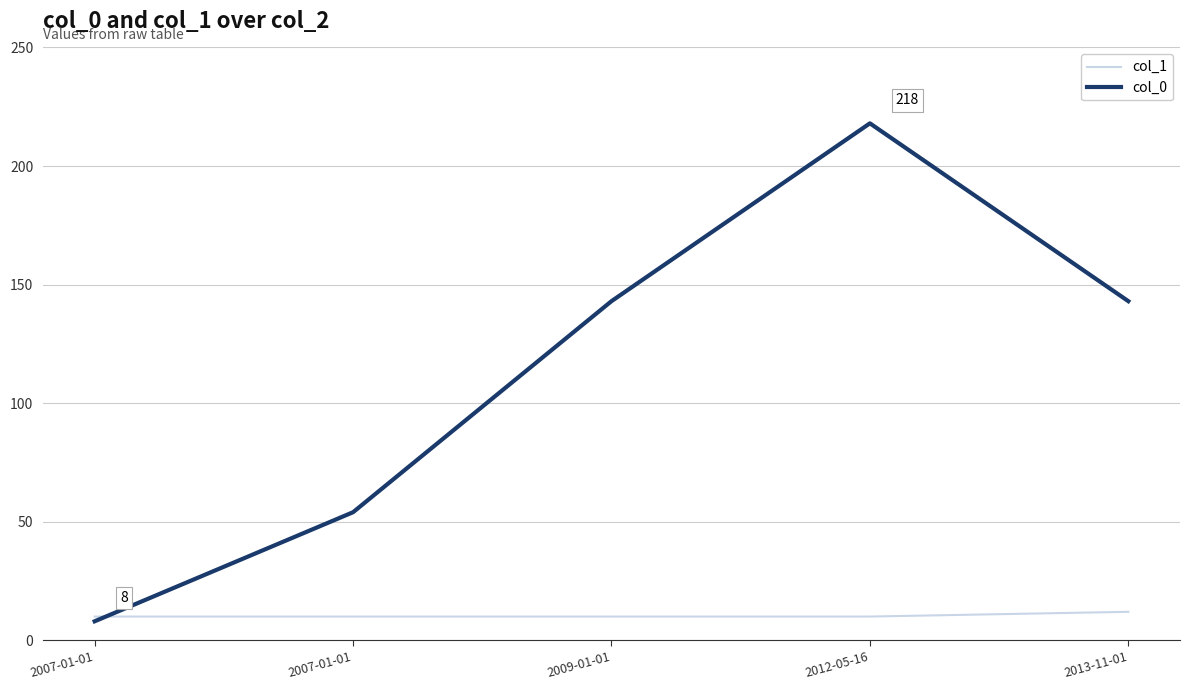

Reading left to right, list all the values displayed in this chart.

col_1: 10	10	10	10	12
col_0: 8	54	143	218	143